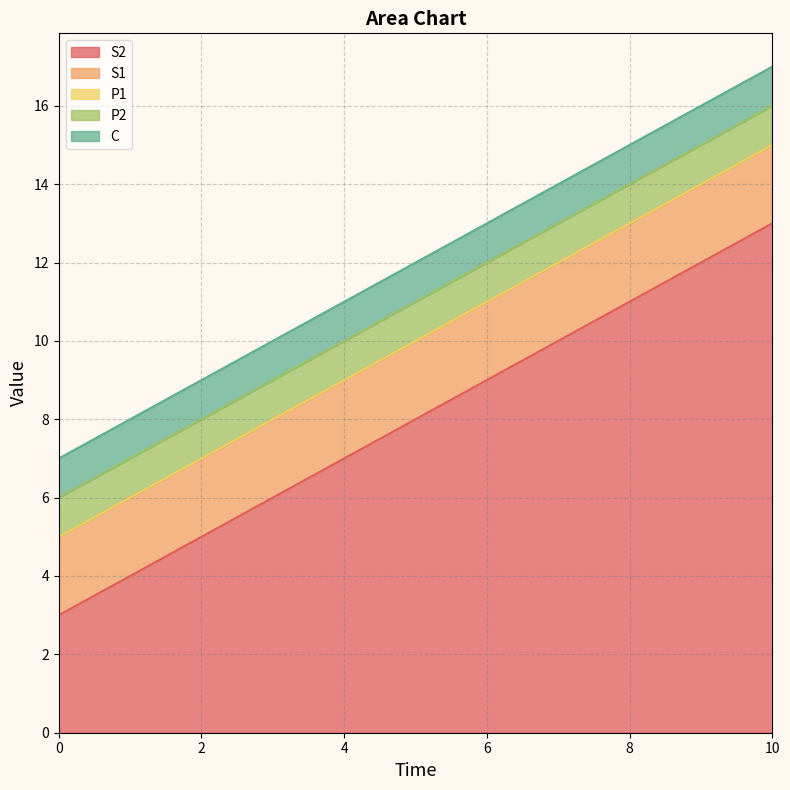

What is the value of the S2 point at the 10th from the left?

12